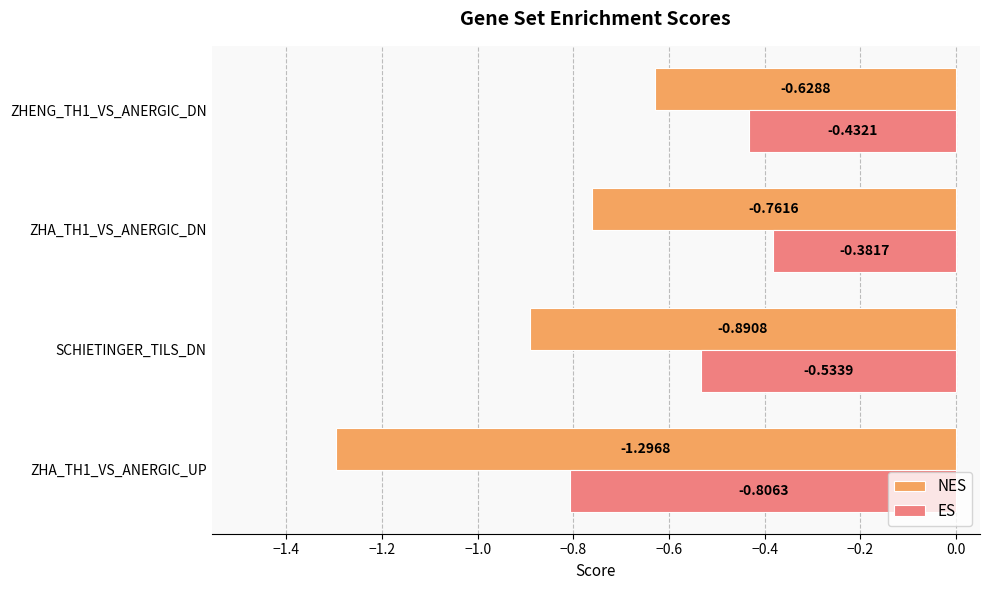

Which series has the widest spread of values?

NES